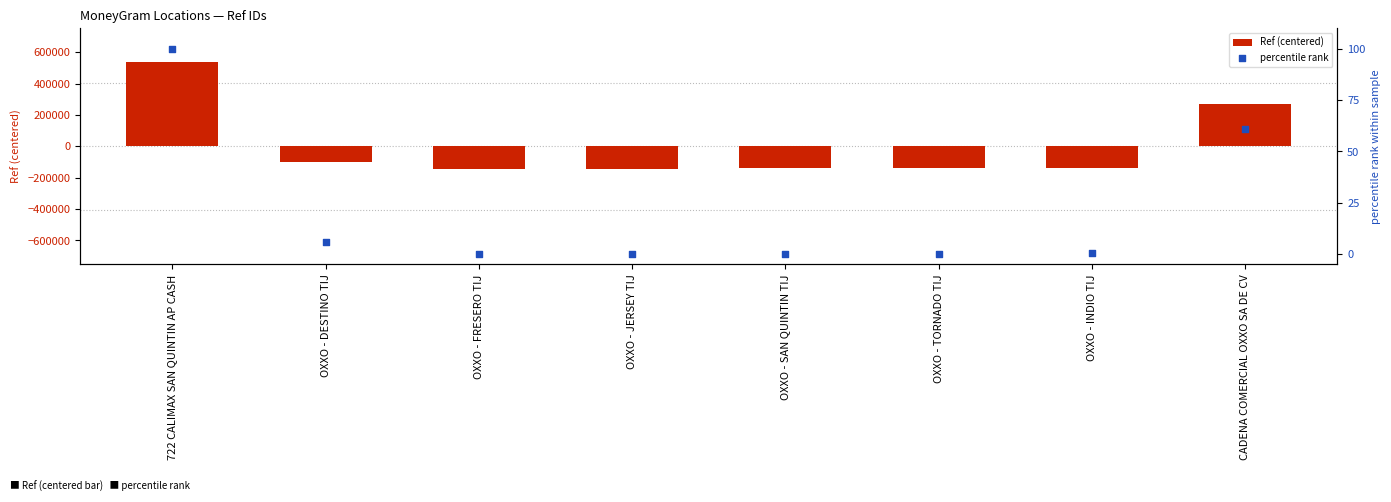

Which series contains the lowest Y value?

Ref (centered)